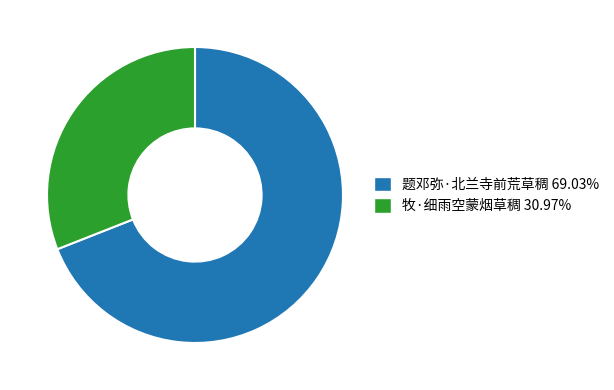

Rank the categories by value from highest to lowest.

题邓弥·北兰寺前荒草稠, 牧·细雨空蒙烟草稠